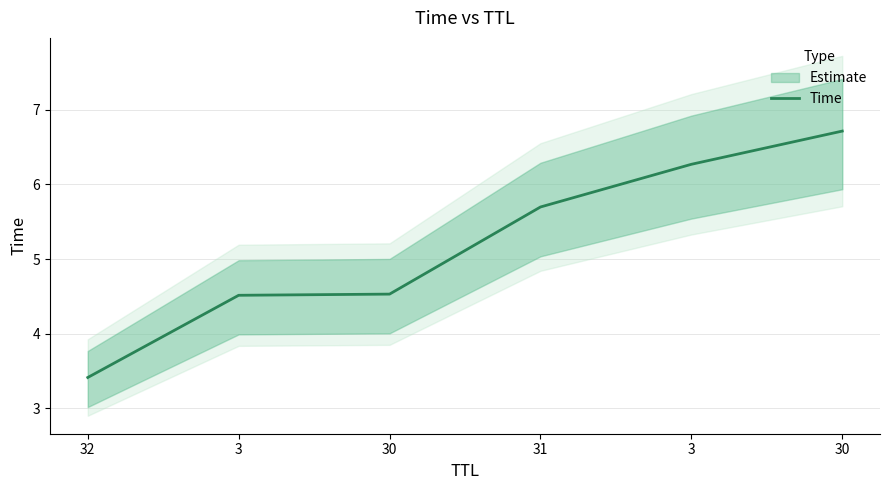

What is the label of the 6th point from the left?

30